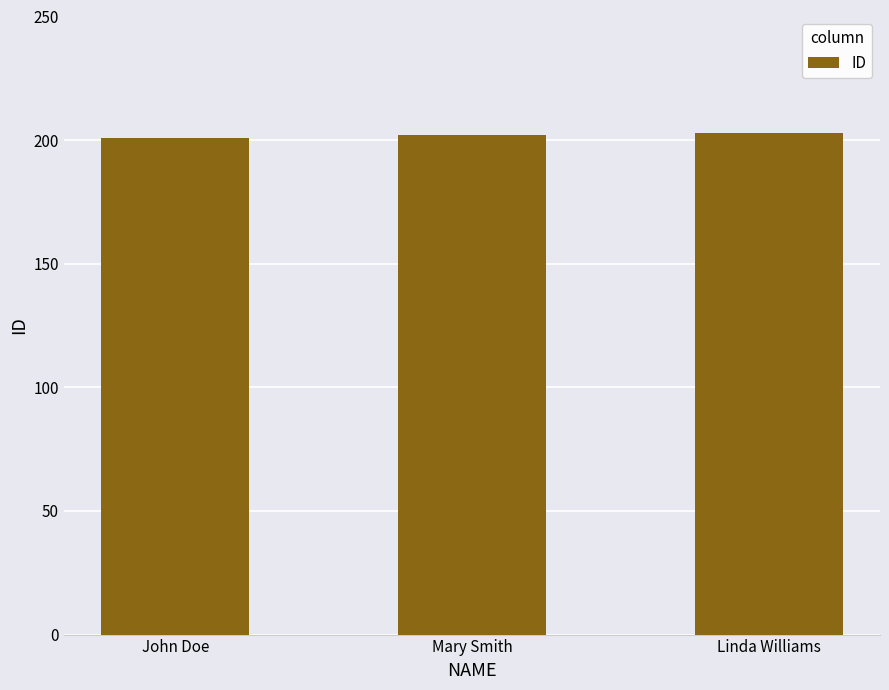

Are the bars grouped side by side (vs. stacked)?

No